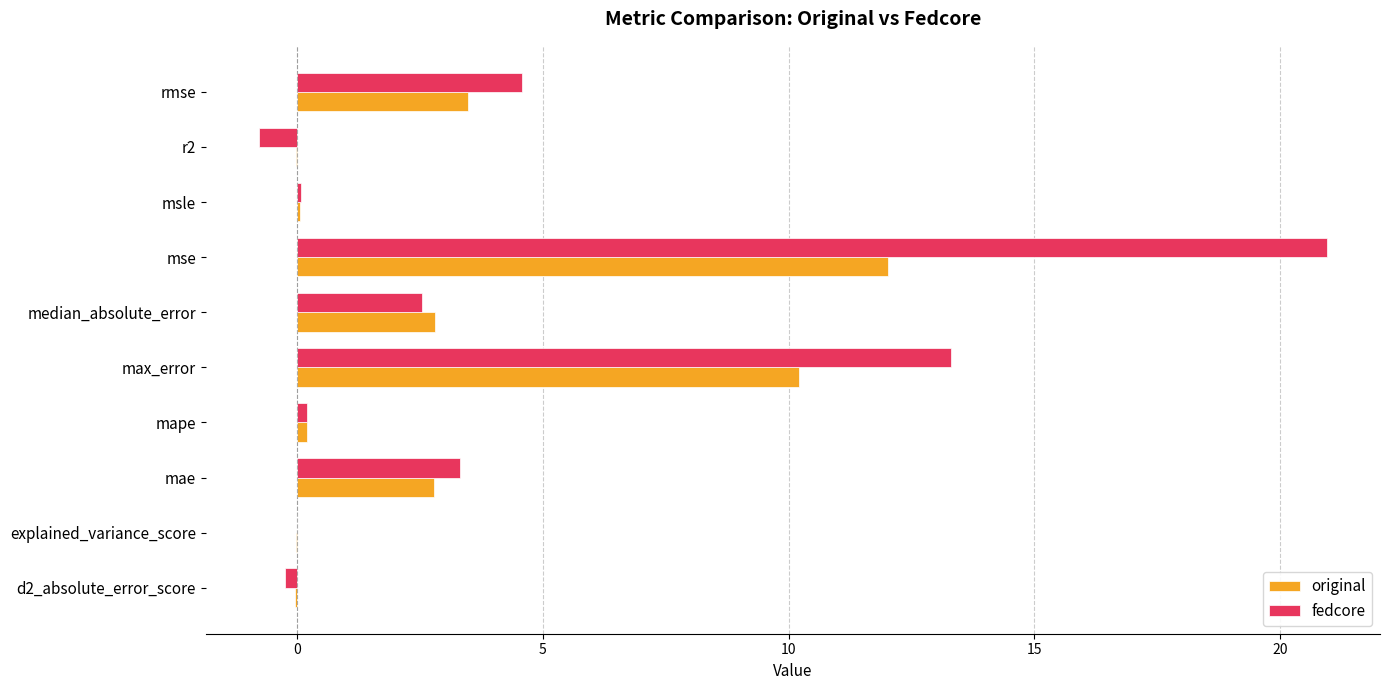

The fedcore series shows 4.6 at rmse. True or false?

True